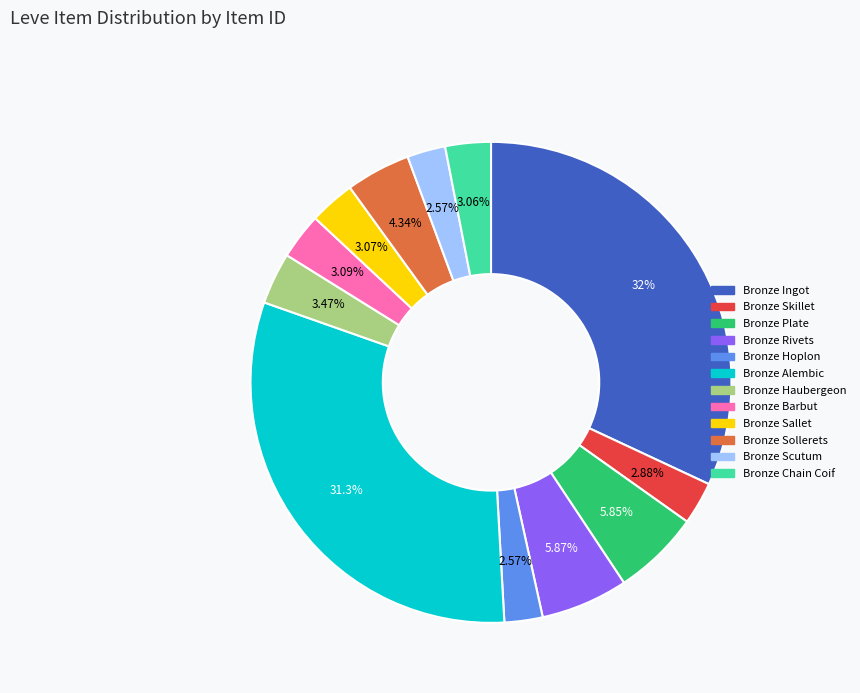

How many slices are in this pie chart?

12